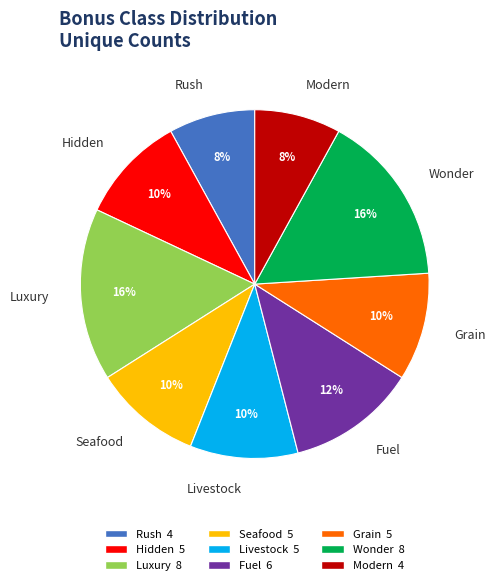

Is there a majority slice in this chart?

No